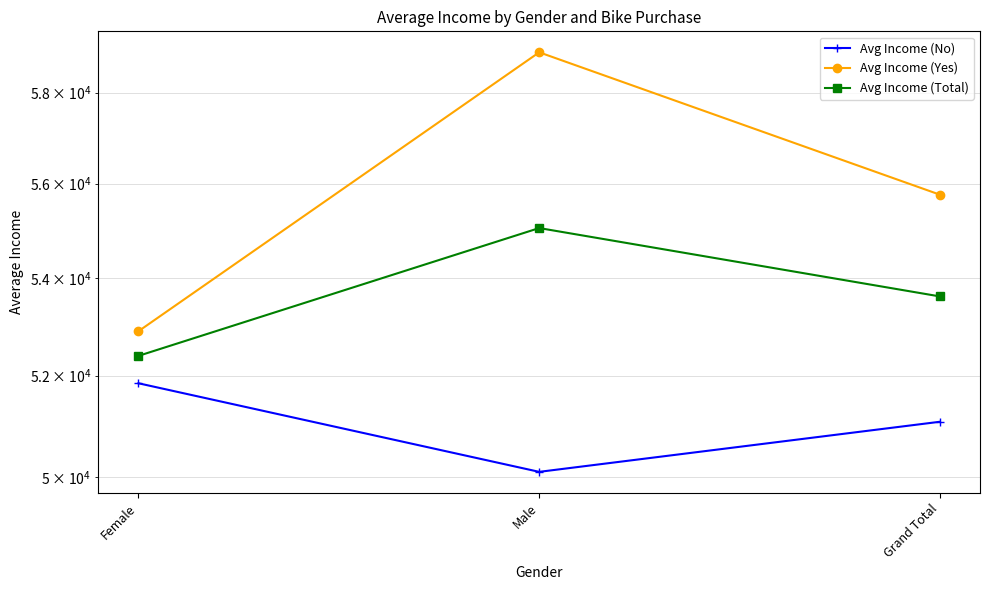

Is it true that Avg Income (Total) equals 74974.8 at Grand Total?

False